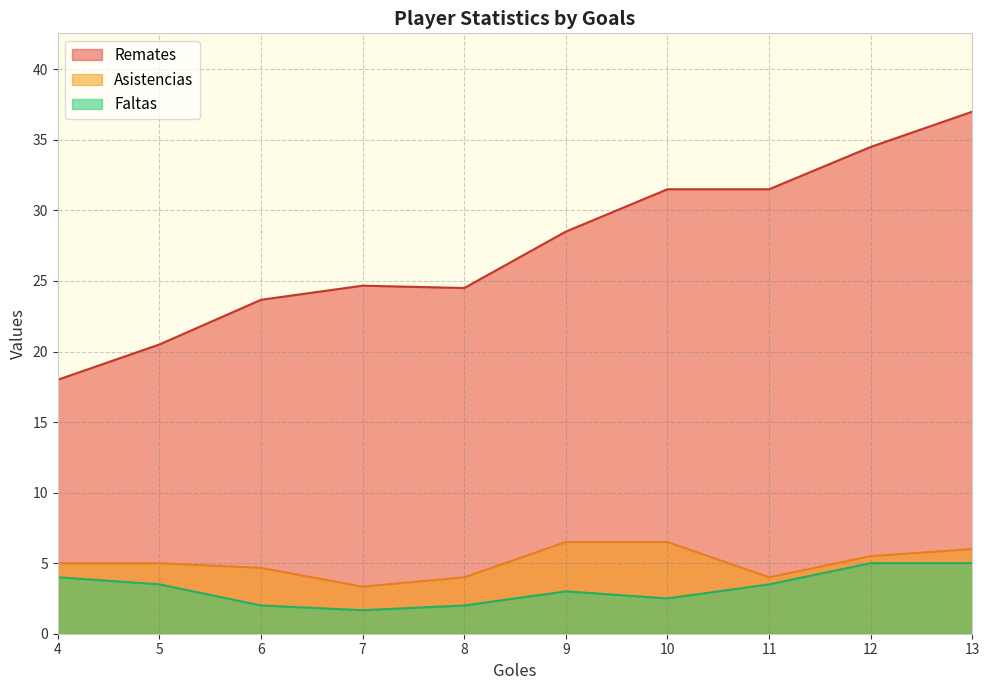

True or false: Remates and Faltas cross at least once.

False